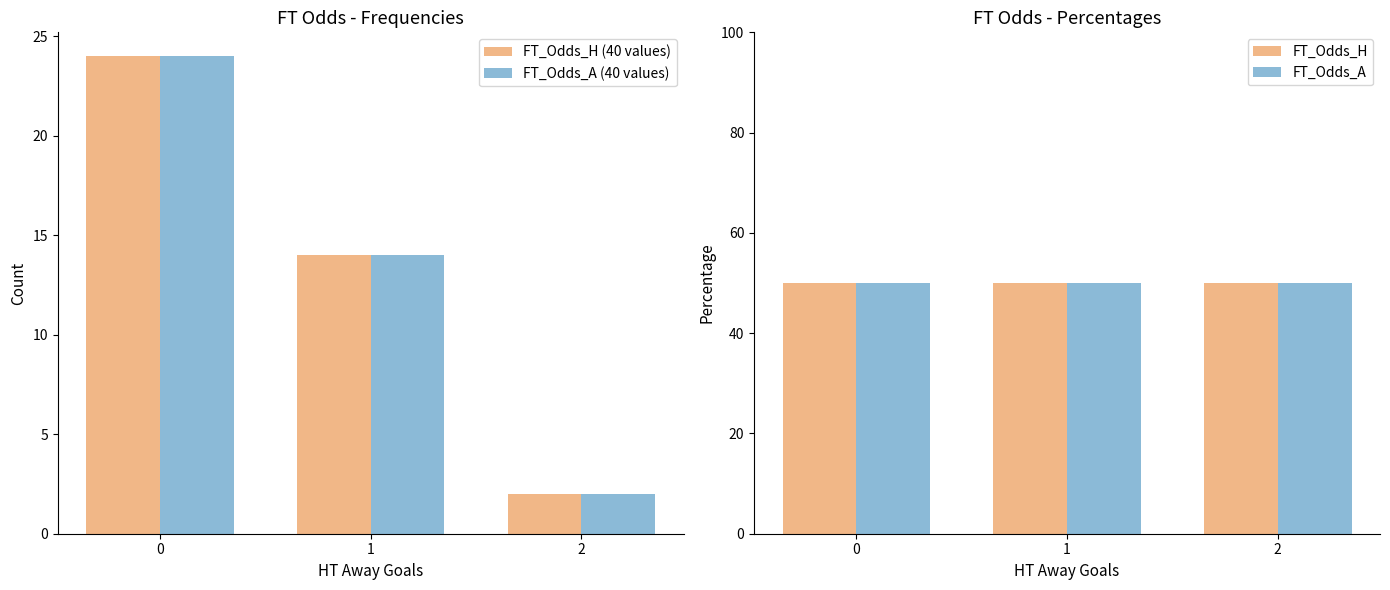

Are the bars grouped side by side (vs. stacked)?

Yes